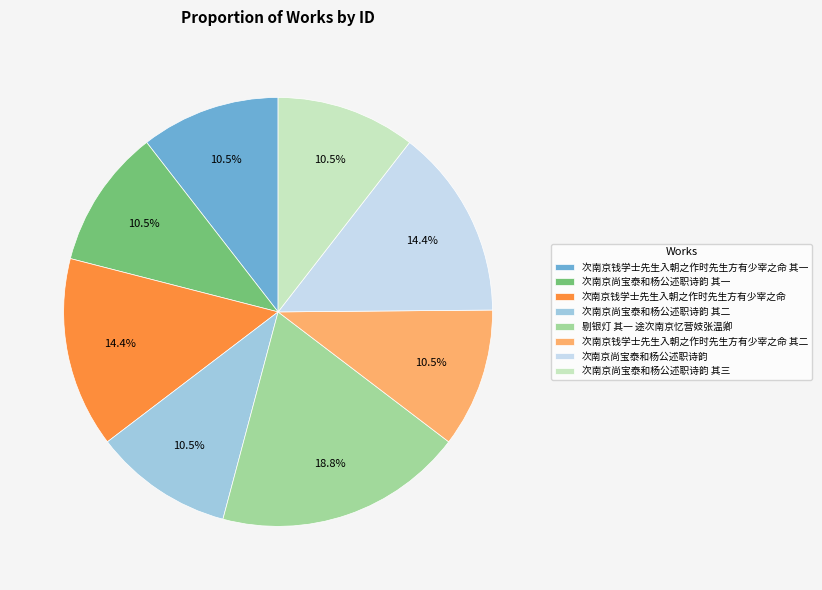

Combined, what portion of the pie is 次南京钱学士先生入朝之作时先生方有少宰之命 and 次南京钱学士先生入朝之作时先生方有少宰之命 其一?

24.9%